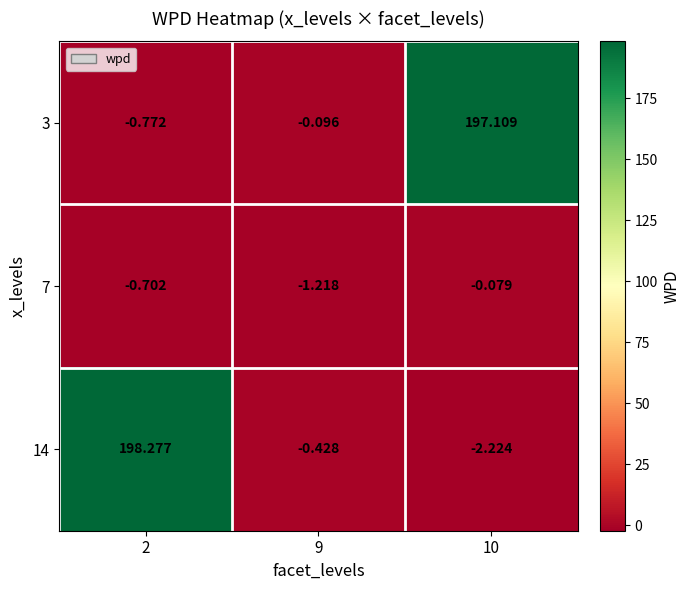

Is the value of 14 at 10 greater than the value of 3 at 9?

No